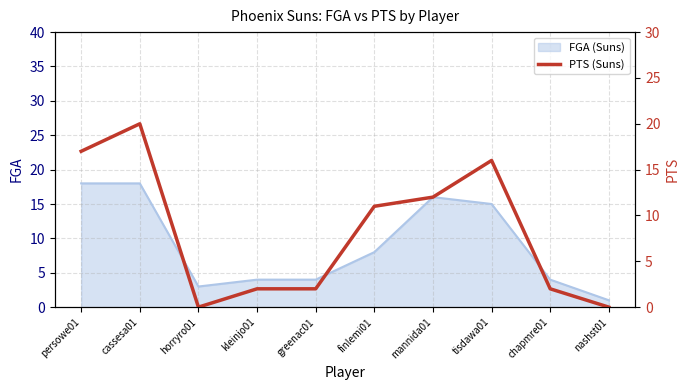

The chart shows a value of 0 at horryro01. True or false?

True